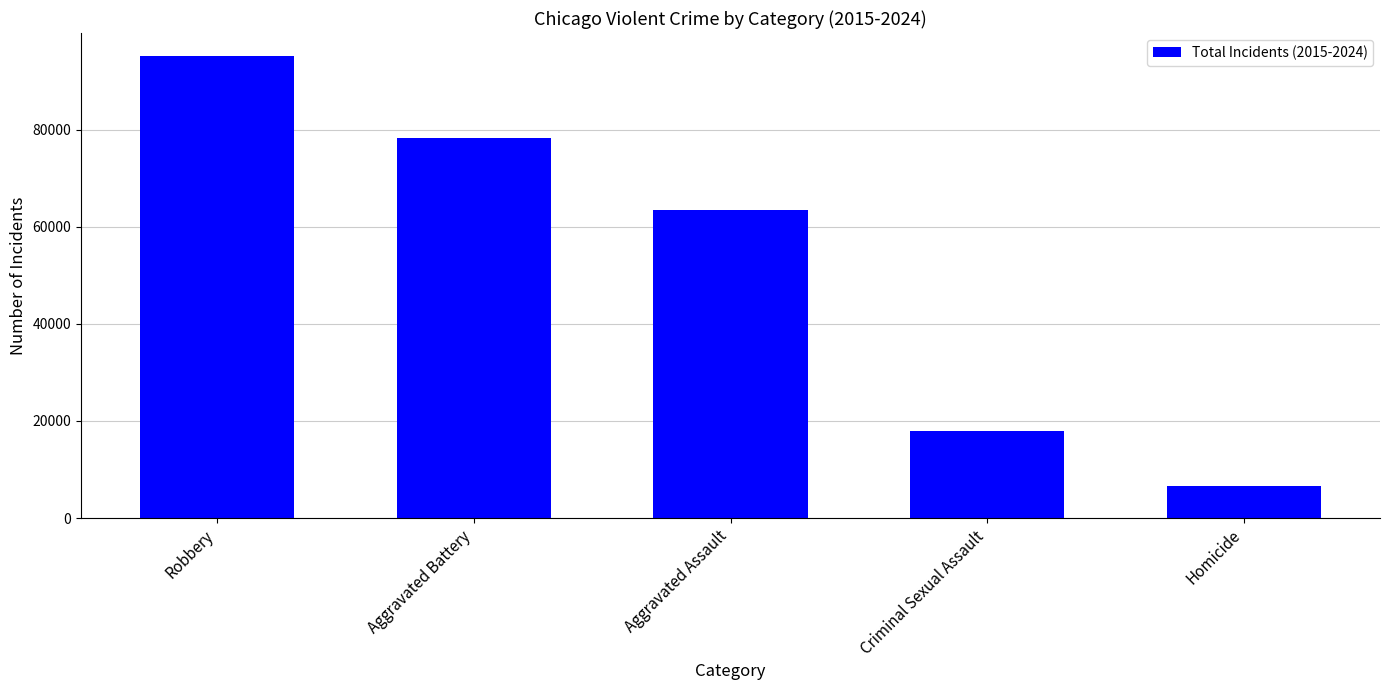

What is the sum of all values?

261245